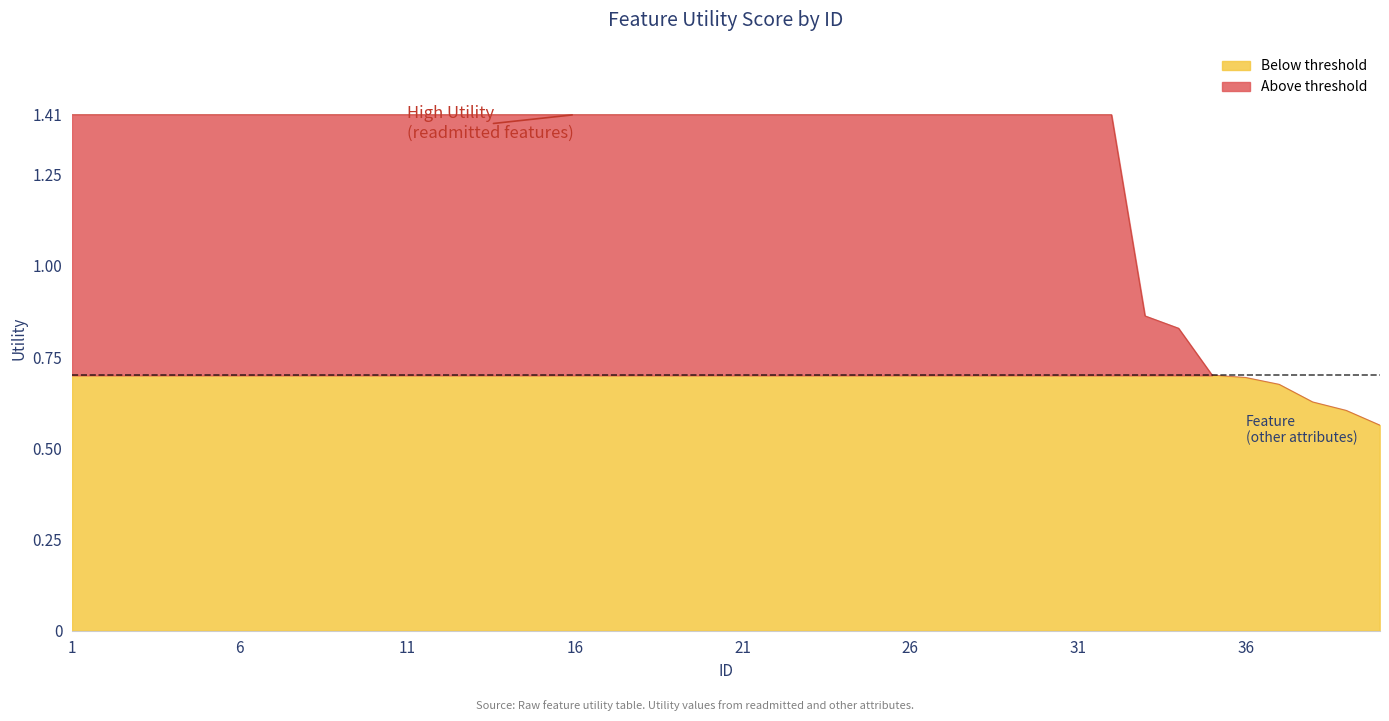

Which label corresponds to the largest value in the chart?

1